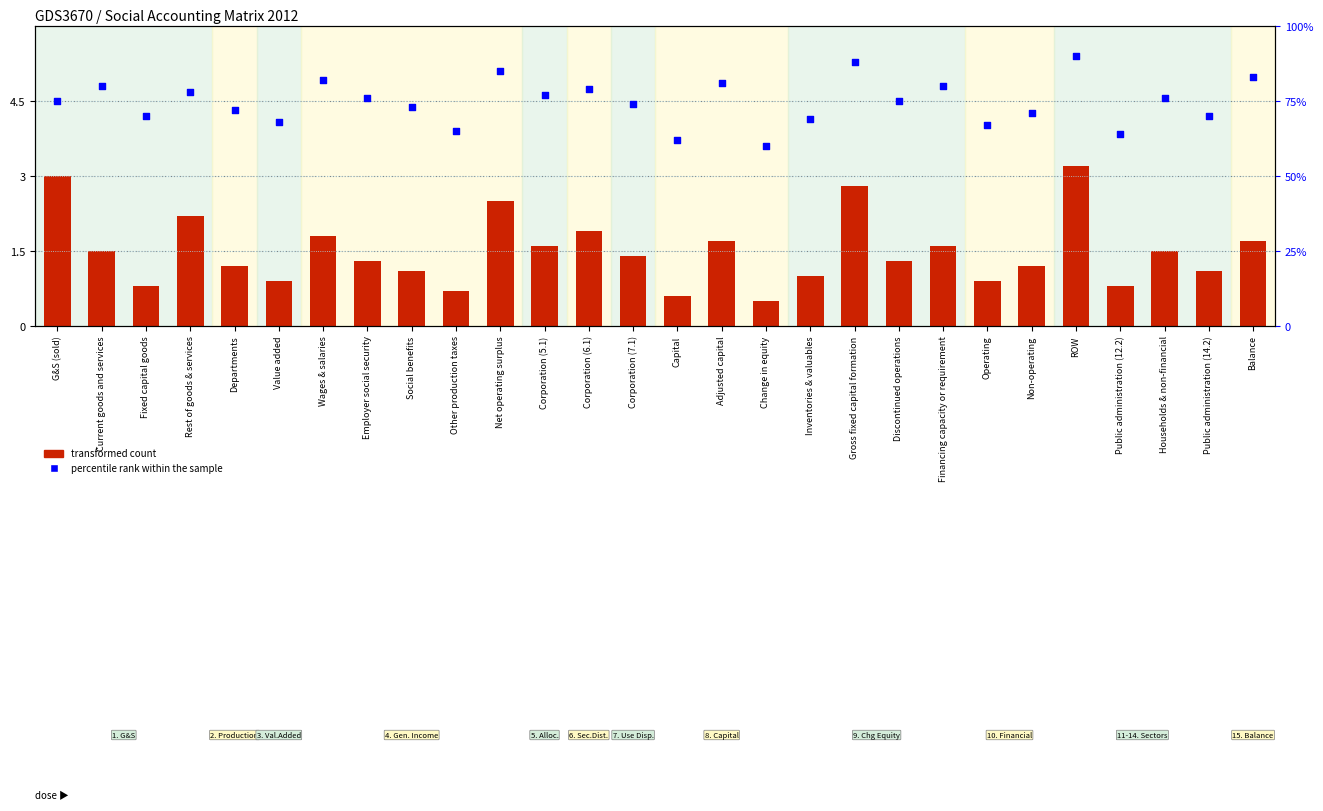

Is the value of transformed count at G&S (sold) greater than the value of percentile rank within the sample at Financing capacity or requirement?

No